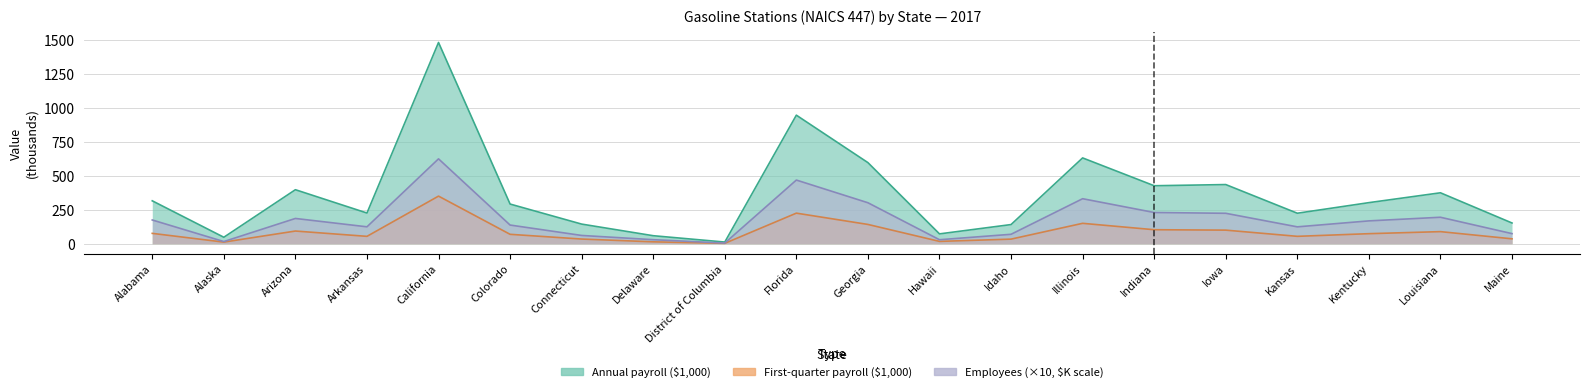

Reading left to right, list all the values displayed in this chart.

Annual payroll ($1,000): Alabama=315.8	Alaska=47.5	Arizona=397.5	Arkansas=225.8	California=1481.4	Colorado=292.0	Connecticut=144.4	Delaware=58.9	District of Columbia=12.2	Florida=946.2	Georgia=597.0	Hawaii=72.3	Idaho=140.9	Illinois=631.6	Indiana=426.7	Iowa=435.4	Kansas=224.4	Kentucky=302.3	Louisiana=374.8	Maine=152.4
First-quarter payroll ($1,000): Alabama=76.2	Alaska=11.8	Arizona=93.2	Arkansas=54.2	California=350.4	Colorado=69.2	Connecticut=34.3	Delaware=13.9	District of Columbia=2.8	Florida=225.0	Georgia=141.9	Hawaii=17.1	Idaho=33.8	Illinois=150.1	Indiana=103.0	Iowa=100.0	Kansas=54.3	Kentucky=73.8	Louisiana=88.9	Maine=36.0
Number of employees: Alabama=174.7	Alaska=15.8	Arizona=185.9	Arkansas=124.4	California=624.8	Colorado=137.4	Connecticut=60.8	Delaware=29.6	District of Columbia=4.6	Florida=468.6	Georgia=301.6	Hawaii=29.3	Idaho=69.3	Illinois=331.2	Indiana=229.7	Iowa=223.9	Kansas=124.1	Kentucky=168.0	Louisiana=194.7	Maine=74.3